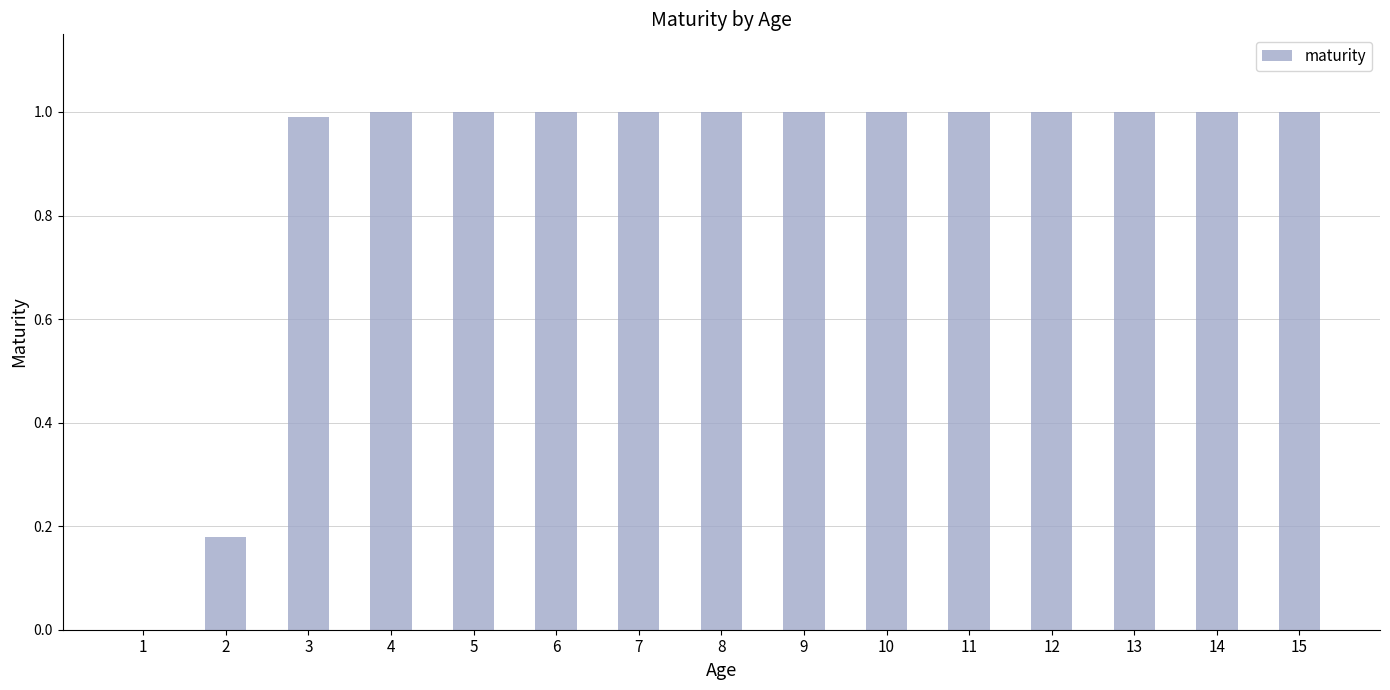

What is the greatest value displayed?

1.0